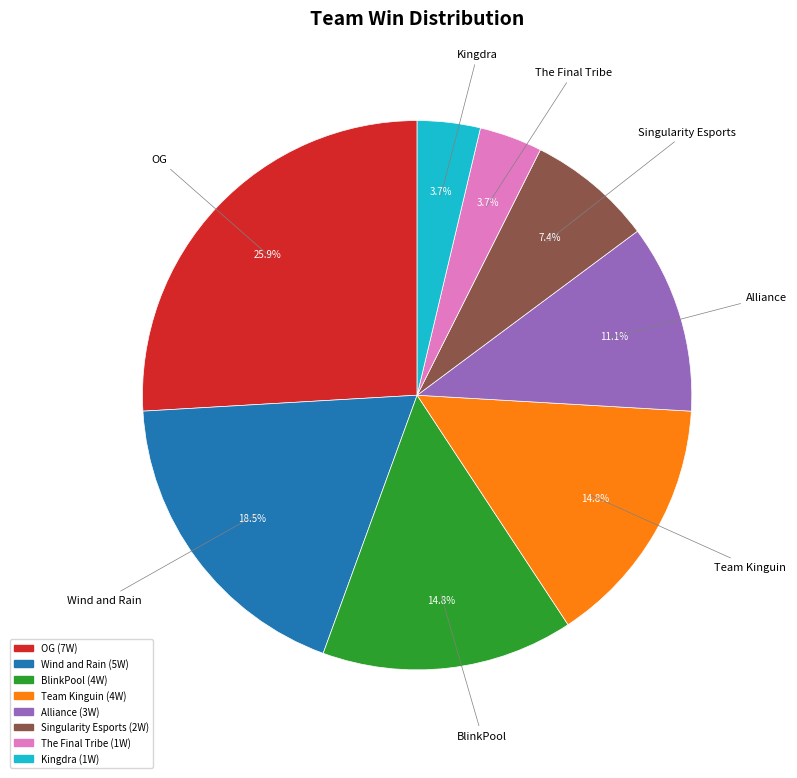

What is the largest slice in the pie chart?

OG